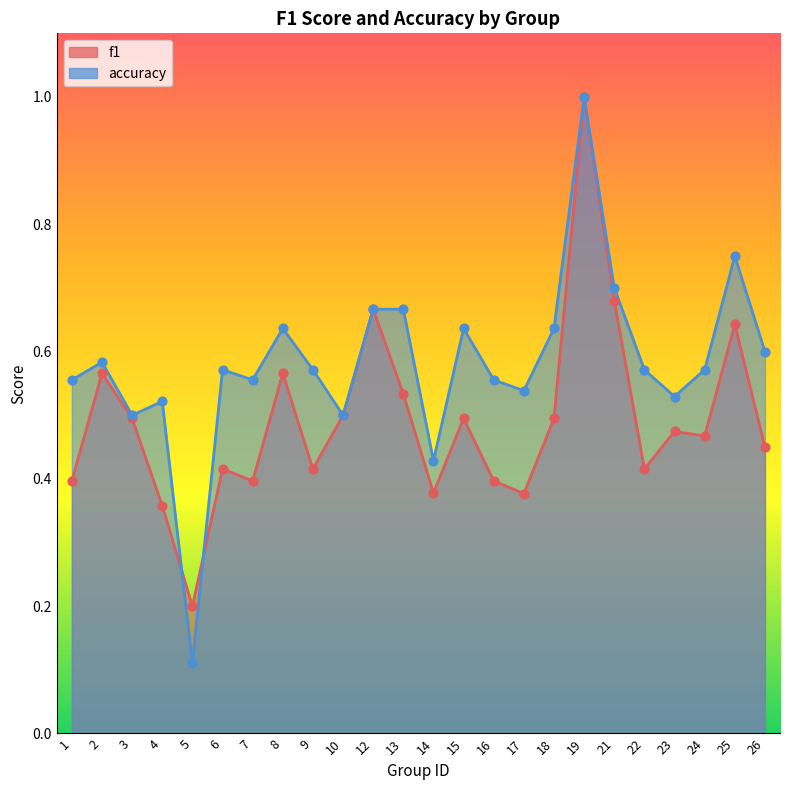

Which series reaches the maximum Y coordinate?

f1